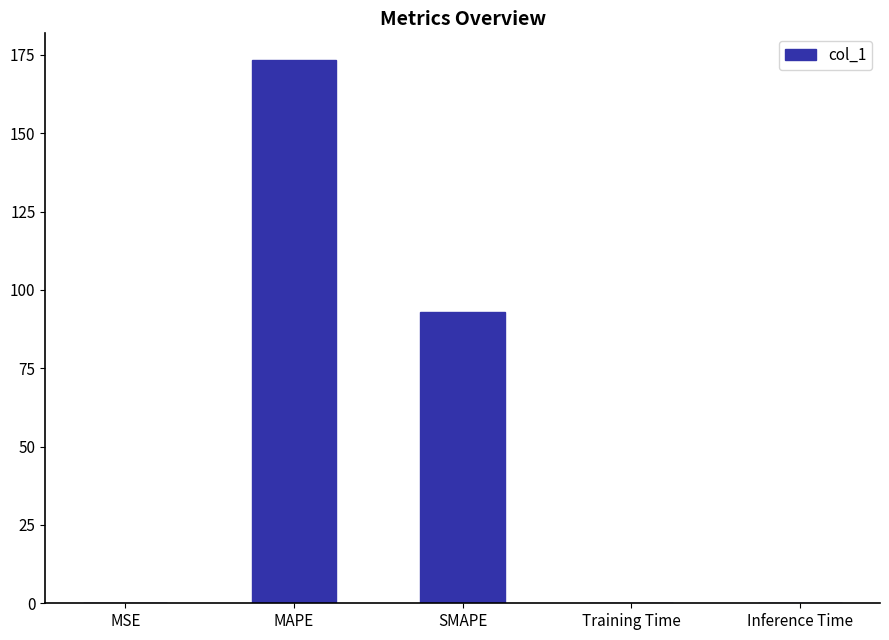

How many data points does each series have?

5